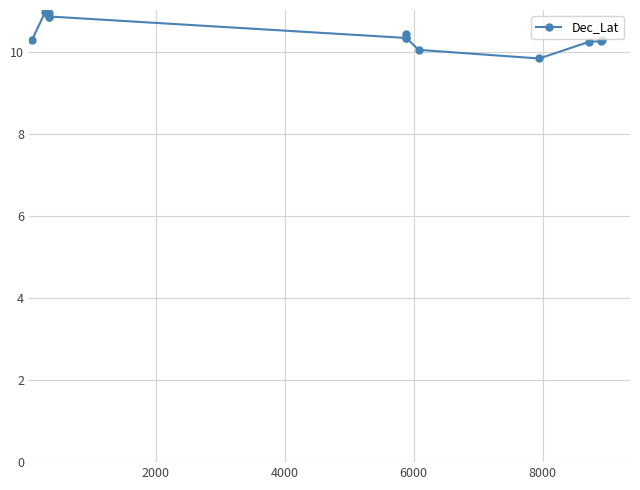

True or false: there are more than 0 points higher than both neighbors.

True